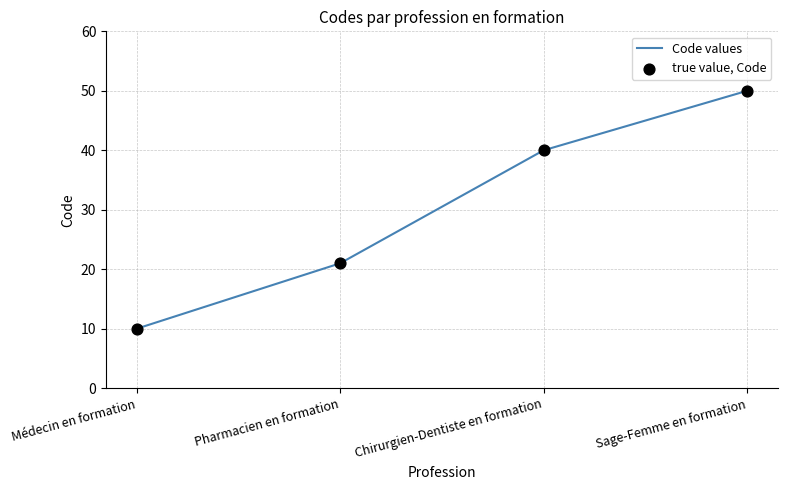

List the labels in order of value, largest first.

Sage-Femme en formation, Chirurgien-Dentiste en formation, Pharmacien en formation, Médecin en formation